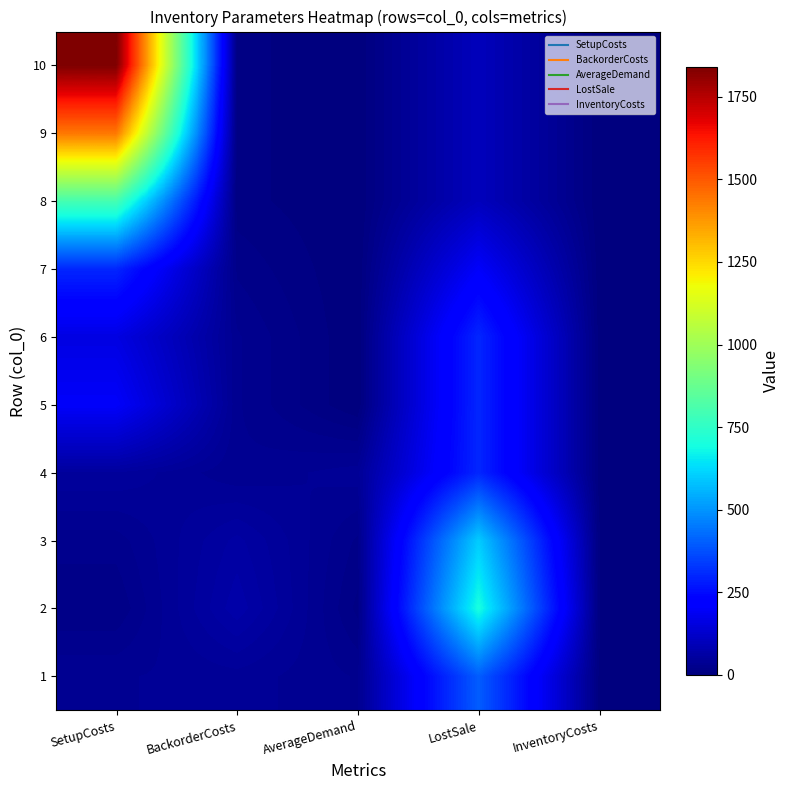

Which has a higher value, AverageDemand or BackorderCosts?

BackorderCosts